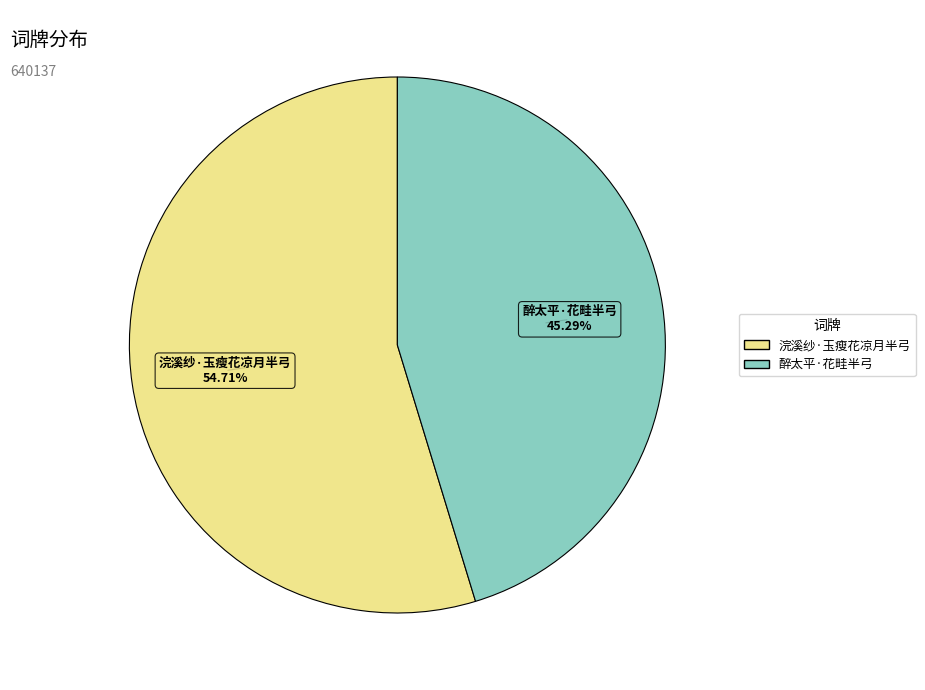

The 浣溪纱·玉瘦花凉月半弓 slice represents 55% of the pie. True or false?

True